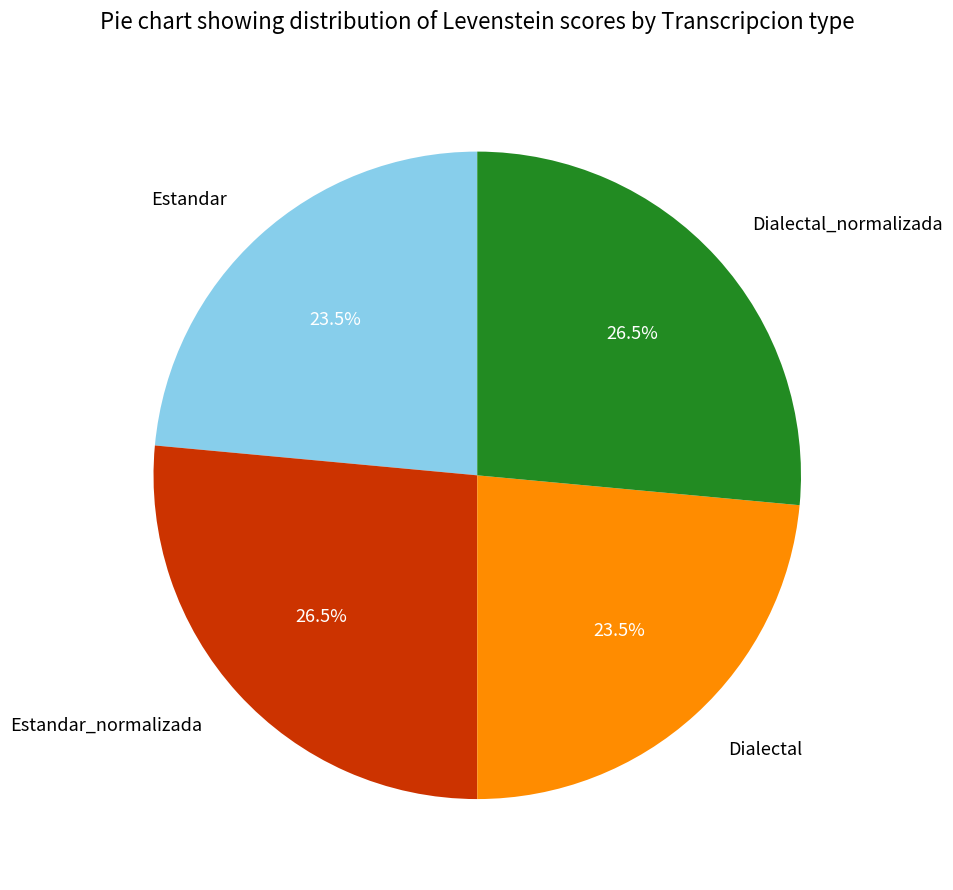

To the nearest percent, what is the combined percentage of Dialectal and Dialectal_normalizada?

50%